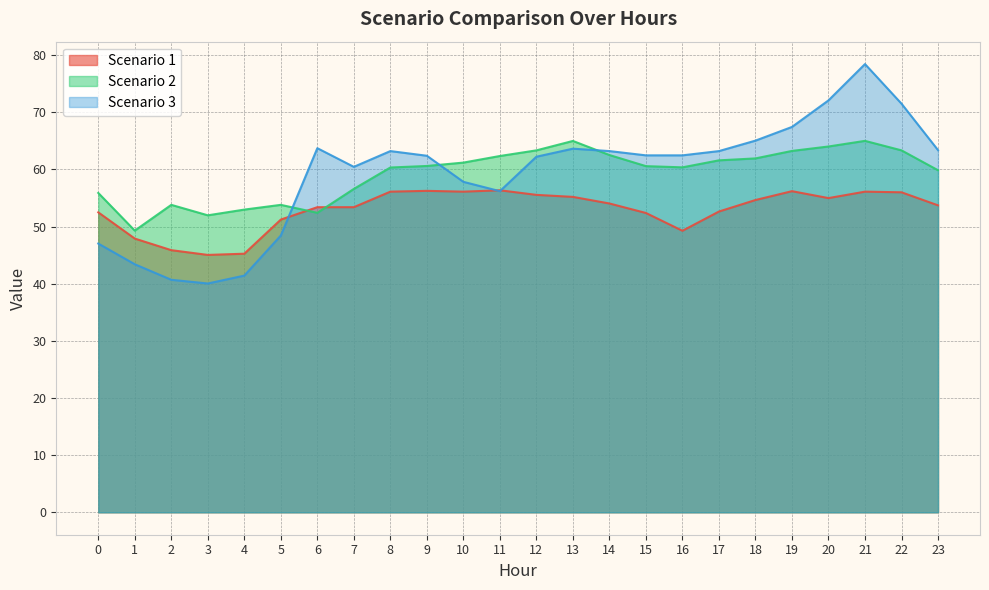

What is the sum of the Scenario 2 values at 23 and 0?

115.7